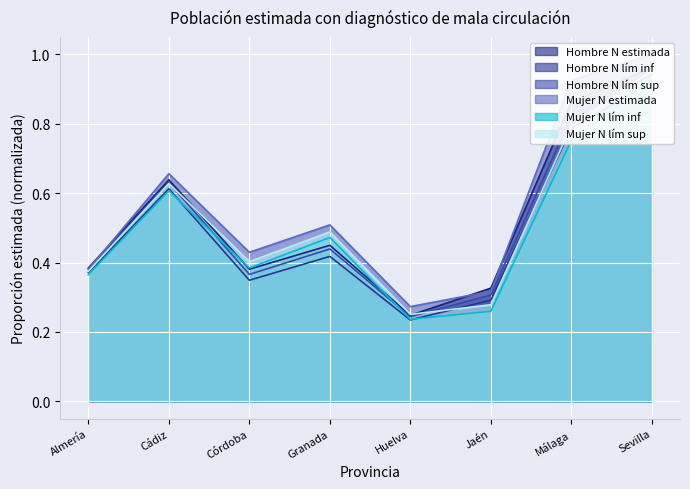

Which label corresponds to the smallest value in the chart?

Huelva